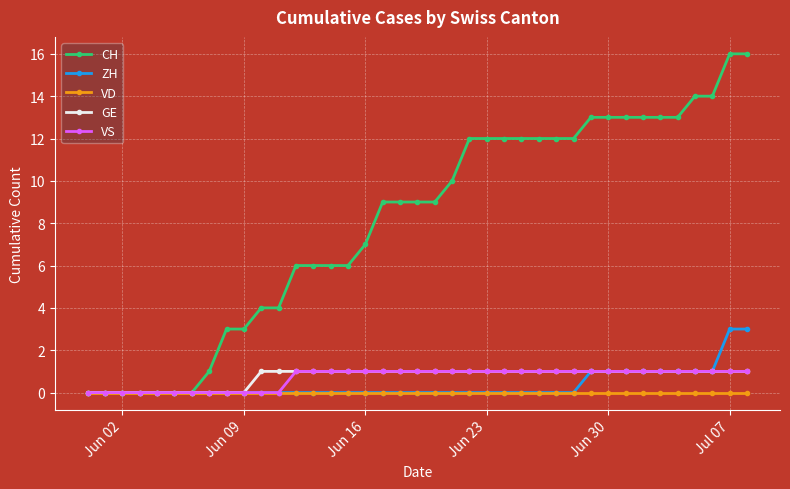

What is the maximum value for CH?

16